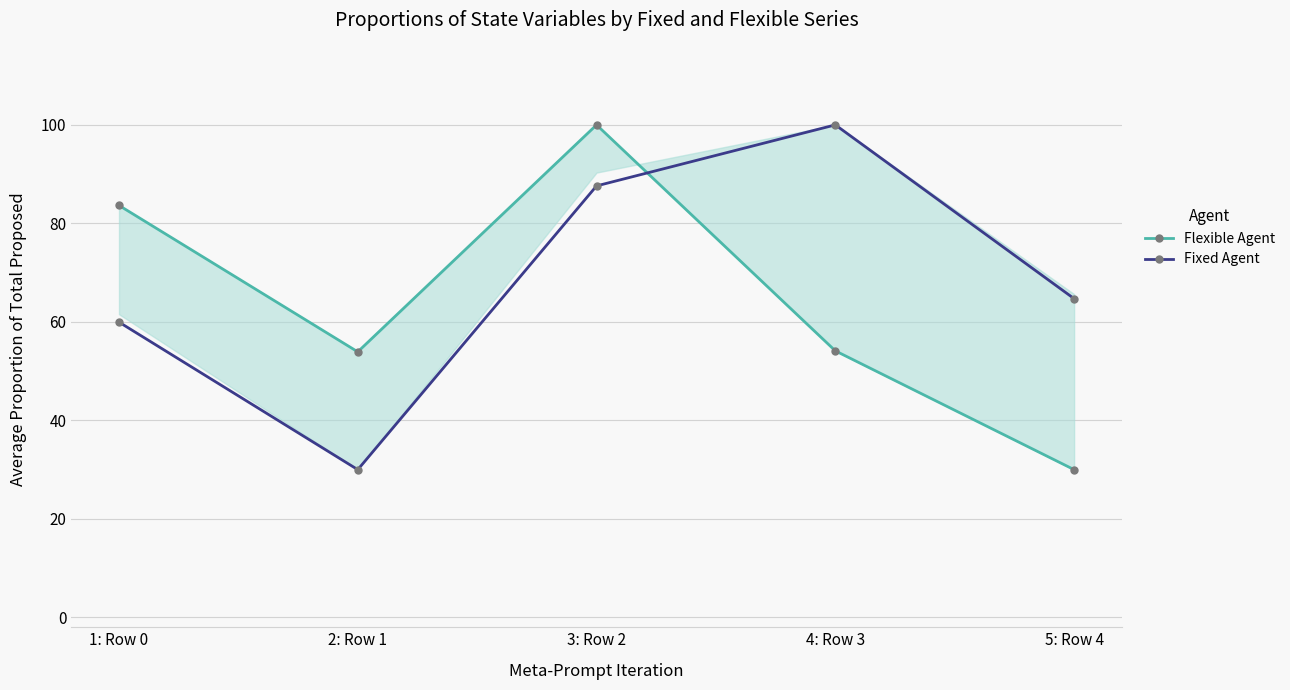

Rank the categories by Fixed Agent value from highest to lowest.

4: Row 3, 3: Row 2, 5: Row 4, 1: Row 0, 2: Row 1